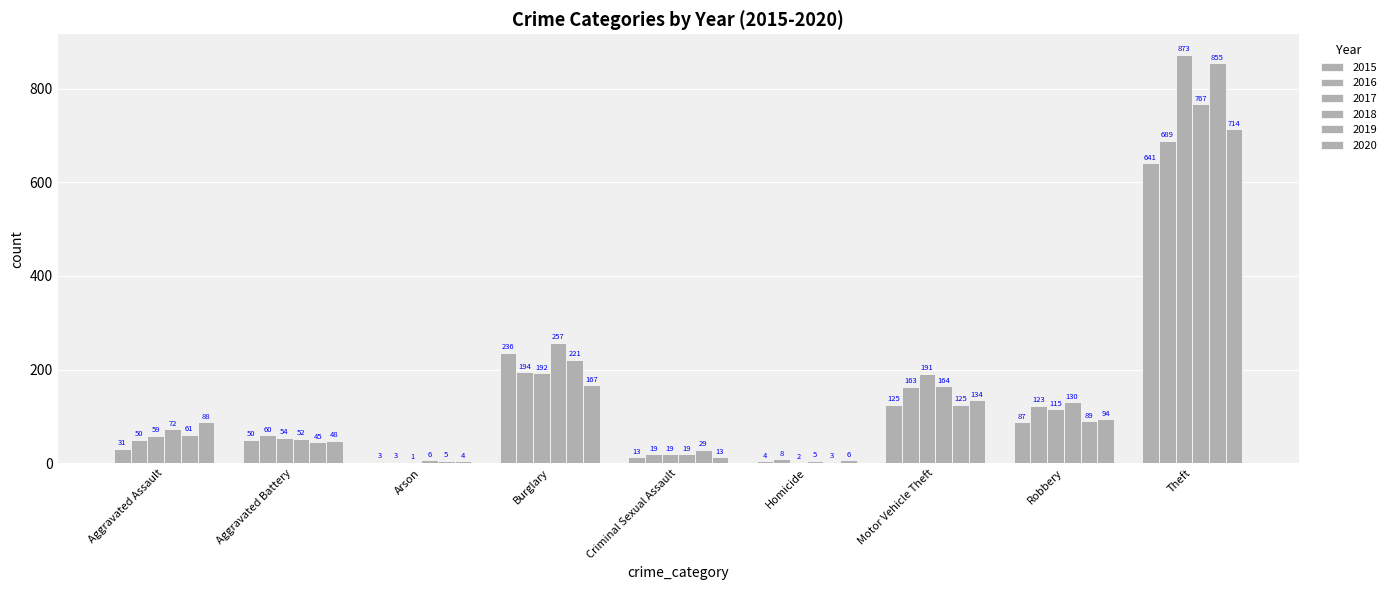

What is the label of the 9th bar from the left?

Theft